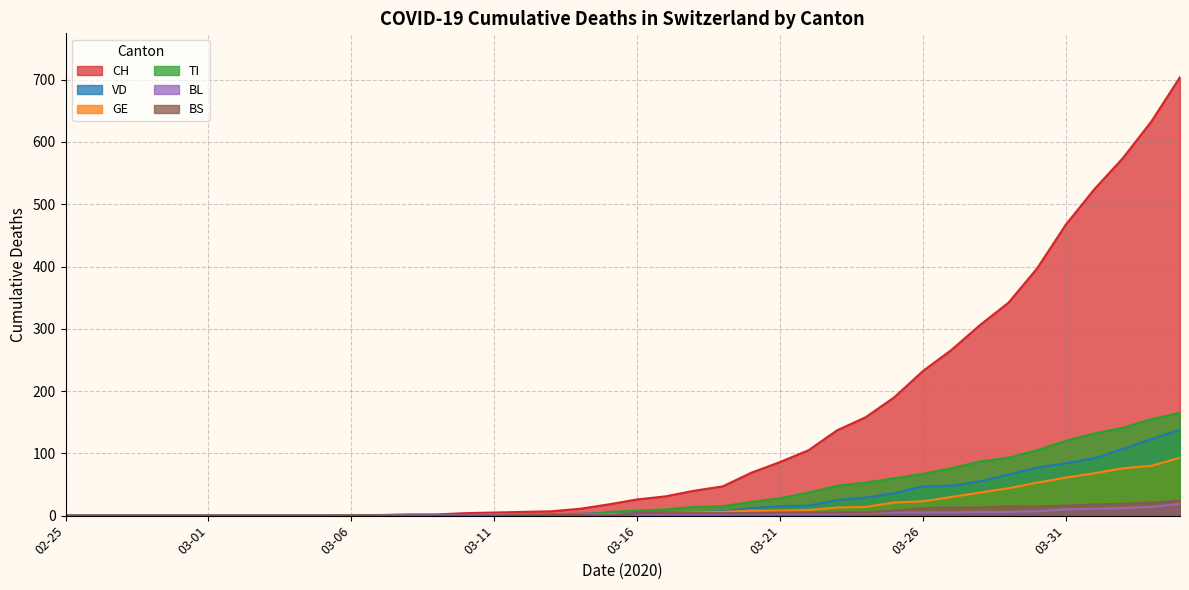

Rank the series by their maximum value, from highest to lowest.

CH, TI, VD, GE, BS, BL